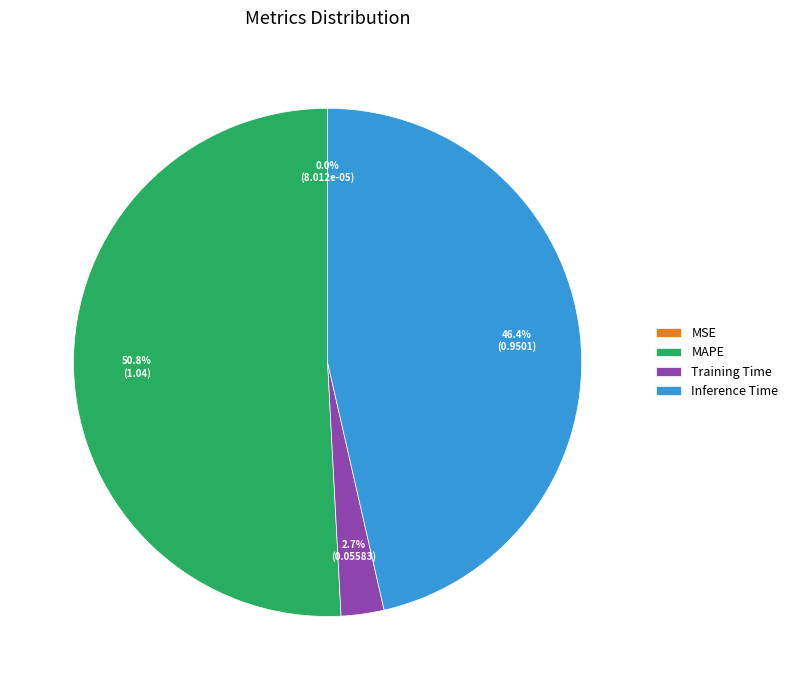

Is it true that Training Time is 3% of the pie?

True